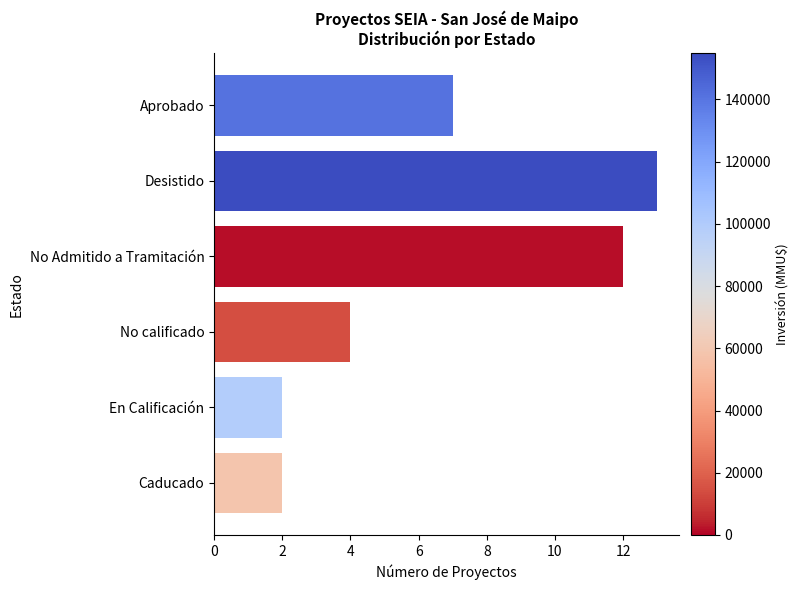

Are the bars horizontal?

Yes